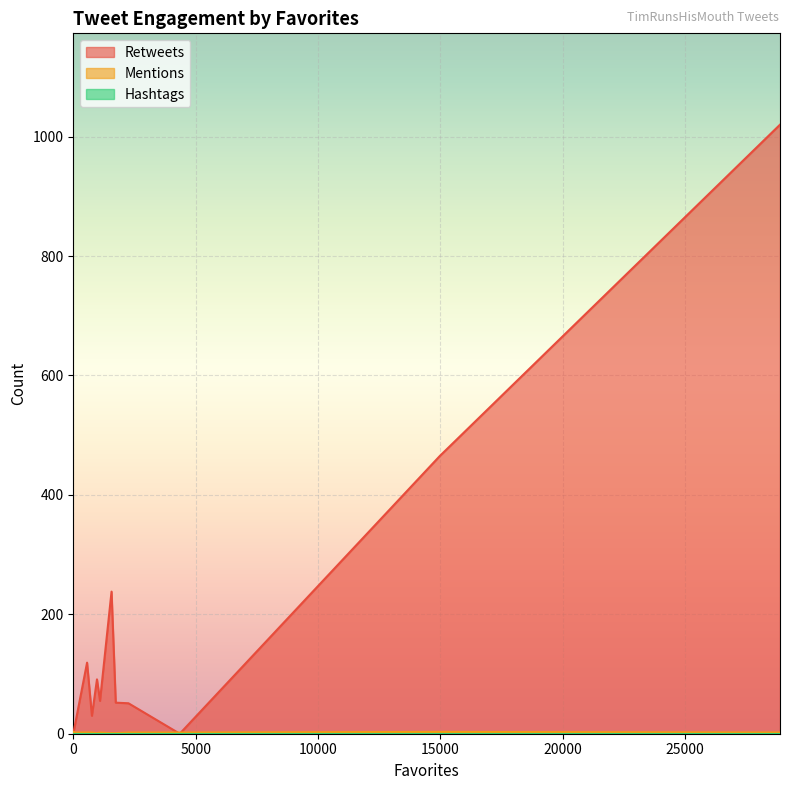

In Mentions, how many points are higher than both neighbors (excluding endpoints)?

1